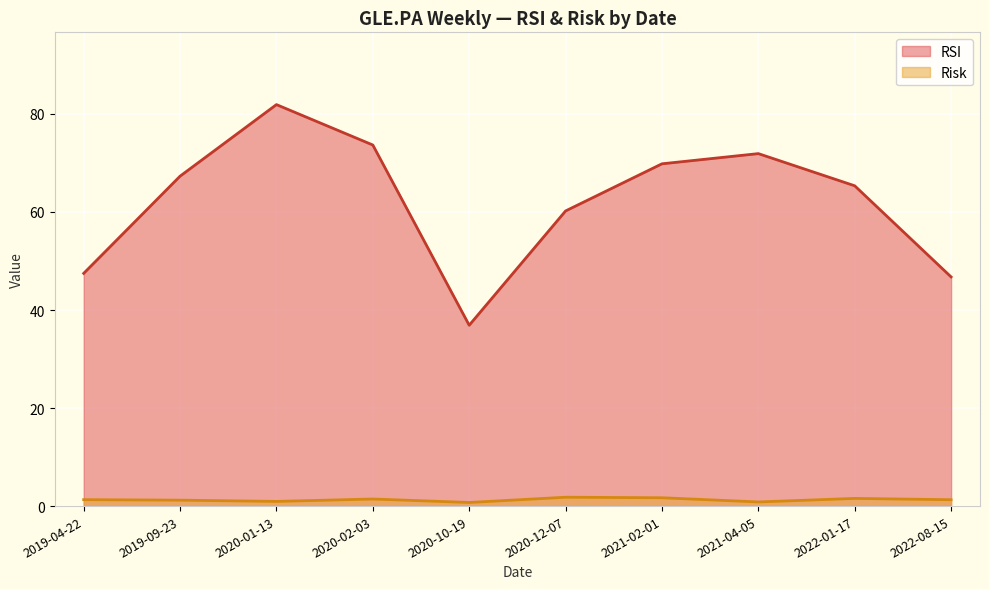

Which series changed the most between 2019-09-23 and 2020-10-19?

RSI